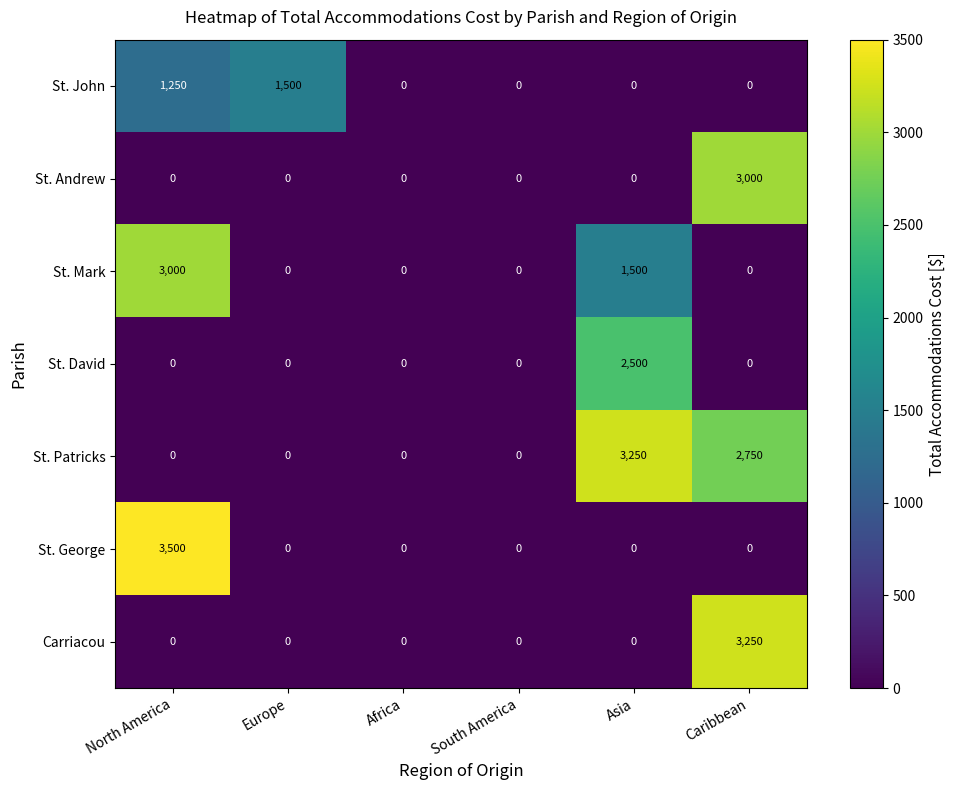

What is the sum of all St. George values?

3500